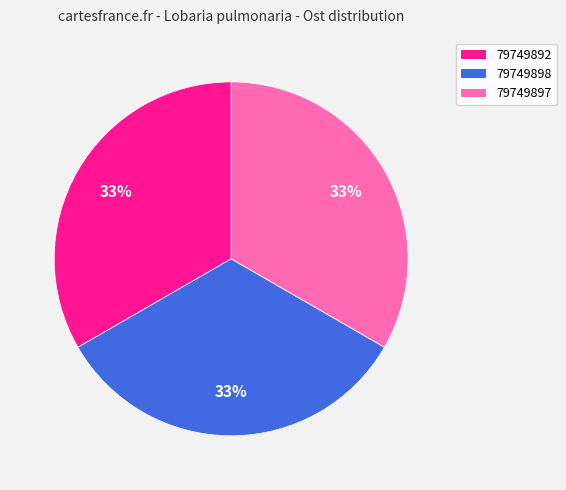

True or false: 79749892 accounts for 33% of the total.

True